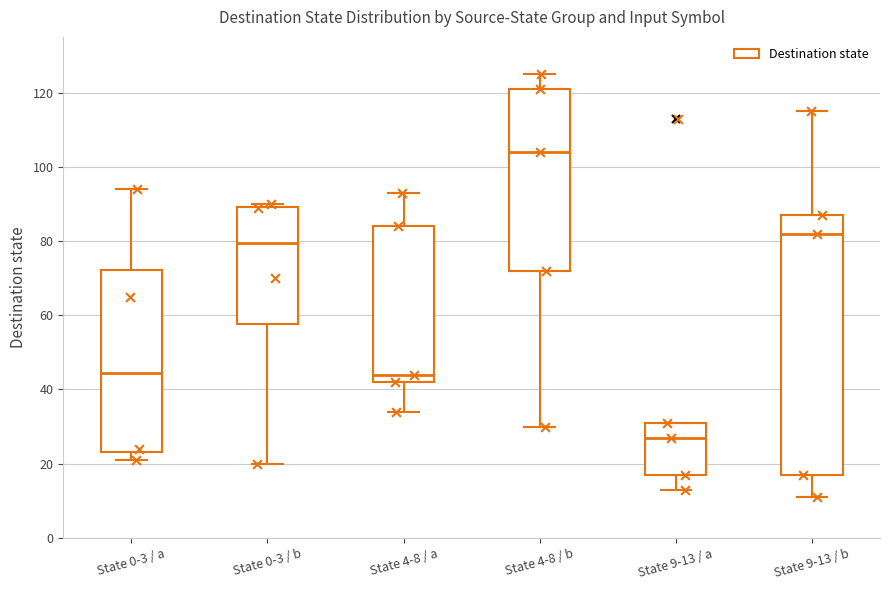

Reading left to right, read every box against the y-axis: the position of its median line, the range the box covers, and the ends of its whiskers. The values are not printed on the chart, so give them approximately, as read against the axis.

State 0-3 / a: median 44, box 24 to 72, whiskers 22 to 94
State 0-3 / b: median 80, box 58 to 90, whiskers 20 to 90 (just above the box's upper edge)
State 4-8 / a: median 44, box 42 to 84, whiskers 34 to 94
State 4-8 / b: median 104, box 72 to 122, whiskers 30 to 126
State 9-13 / a: median 28, box 18 to 32, whiskers 14 to 32
State 9-13 / b: median 82, box 18 to 88, whiskers 12 to 116